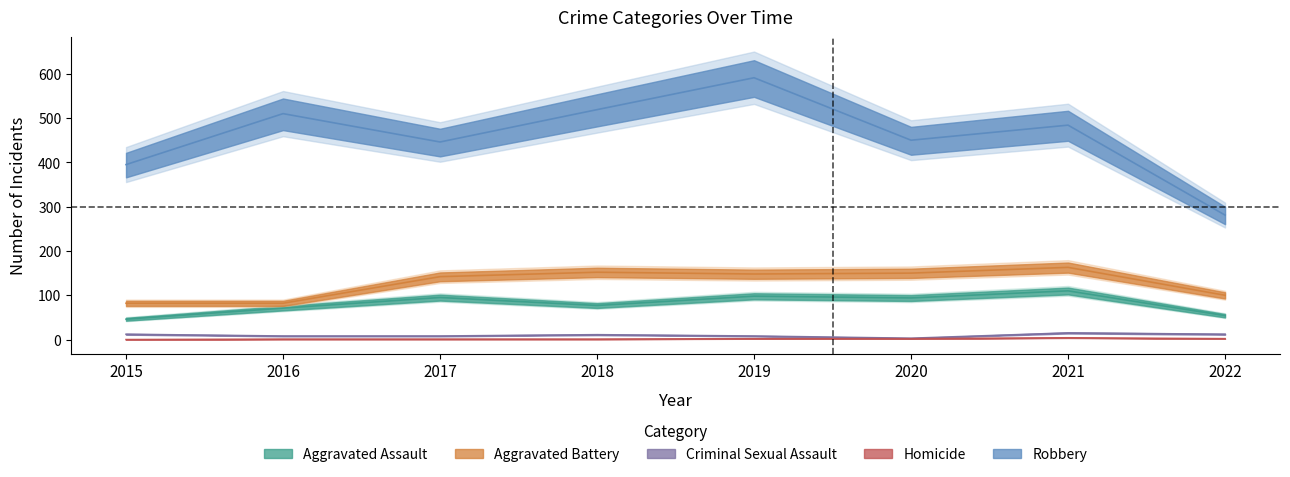

At which category is the sum across all series the highest?

2019